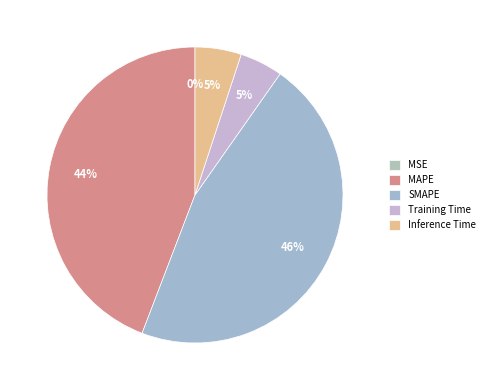

What percentage is NOT represented by MAPE?

55.8%